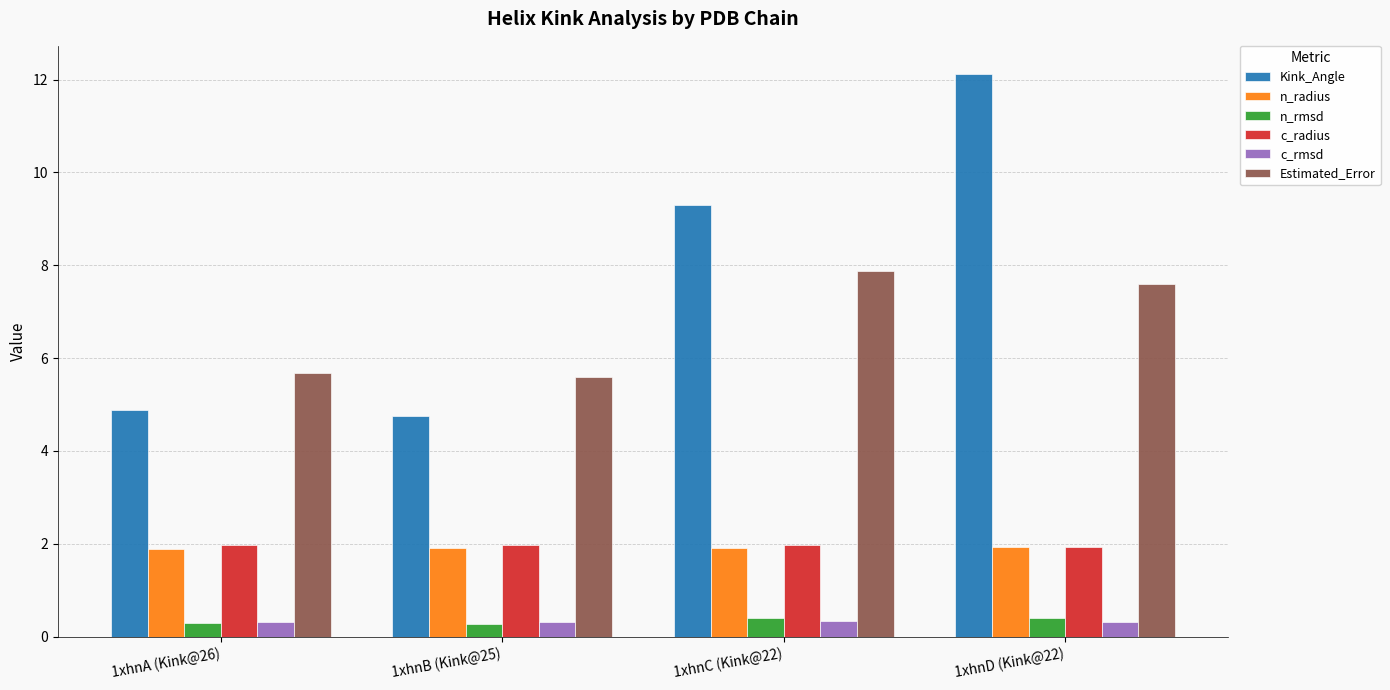

Is the value of Kink_Angle at 1xhnA (Kink@26) greater than the value of n_radius at 1xhnC (Kink@22)?

Yes